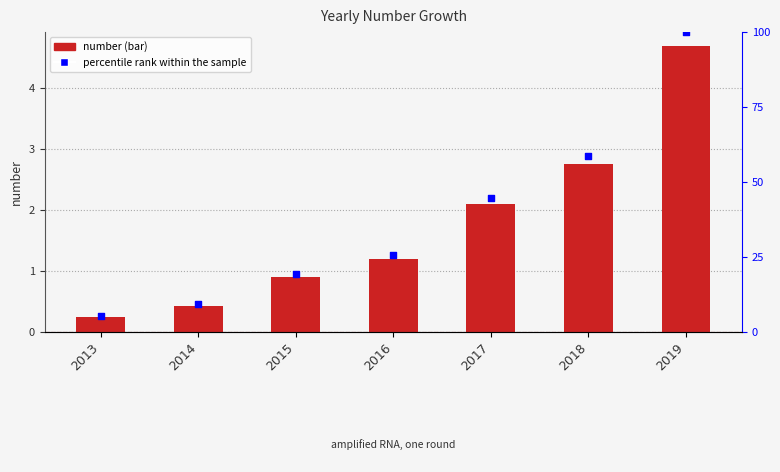

At which category is the sum across all series the highest?

2019